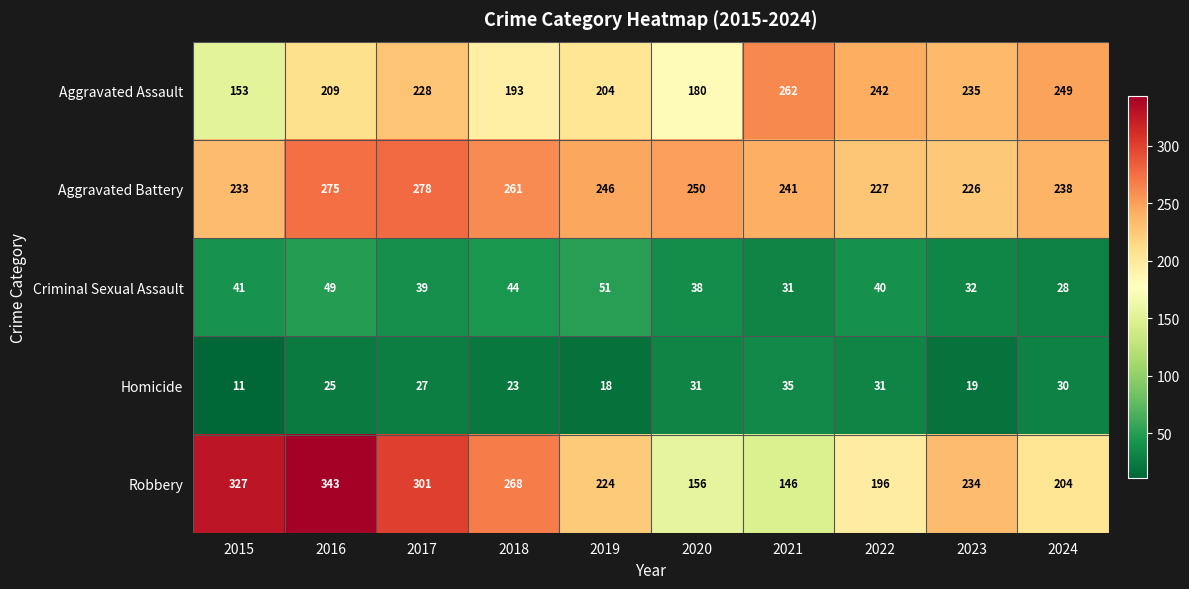

At which label does Aggravated Battery first exceed 246?

2016